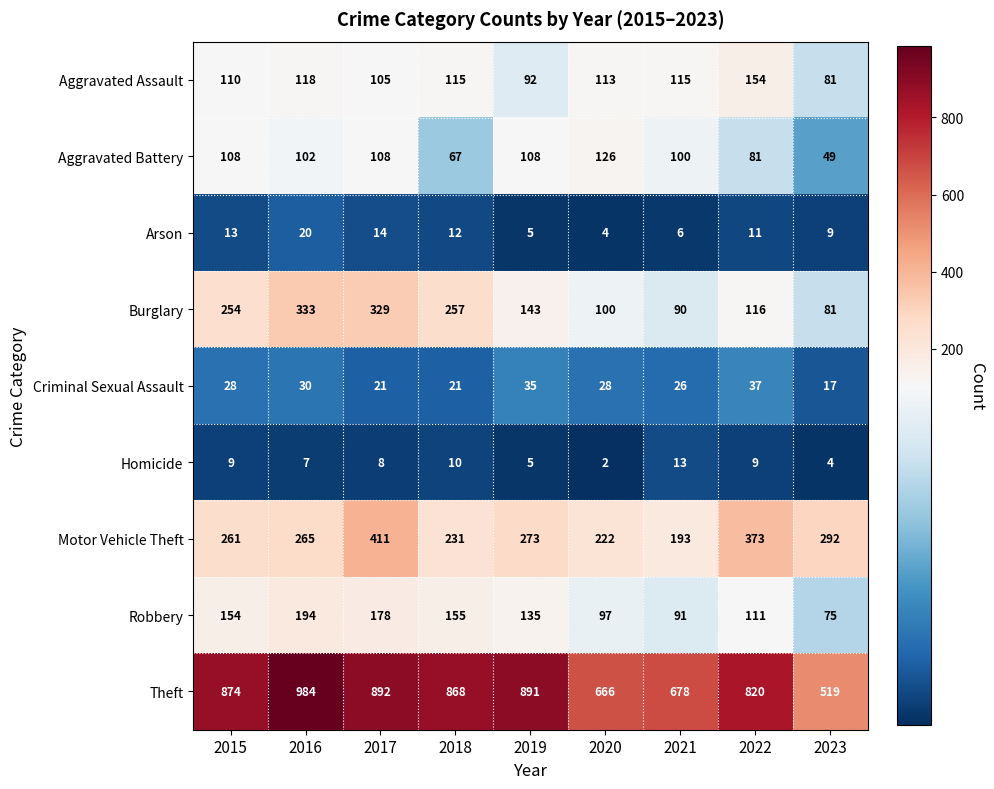

At how many categories does at least one series exceed 433?

9